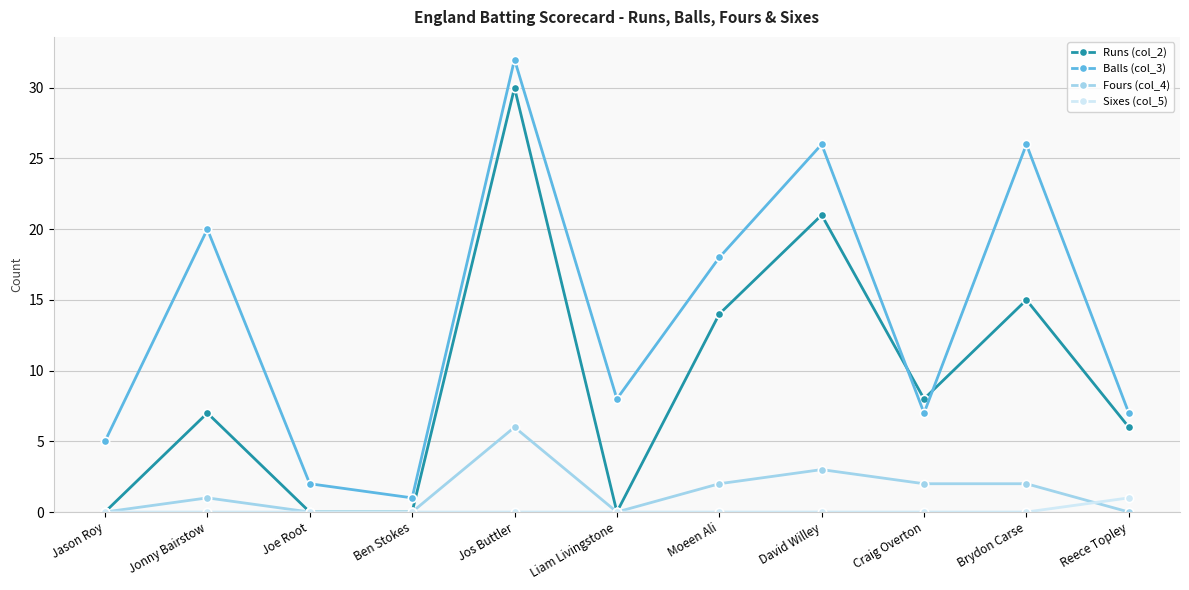

What position from the left is Moeen Ali?

7